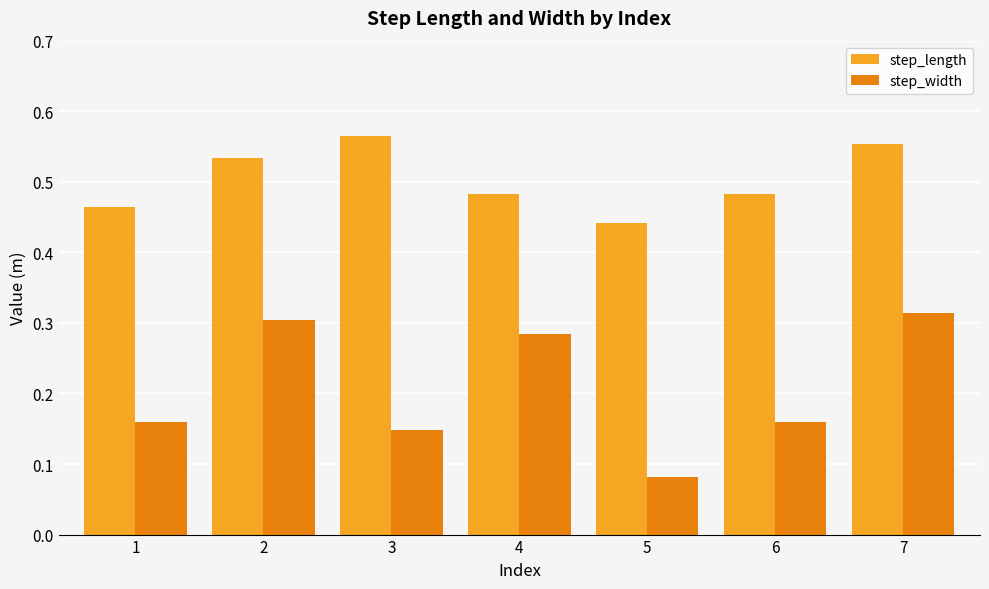

How many bars are there in each group?

2